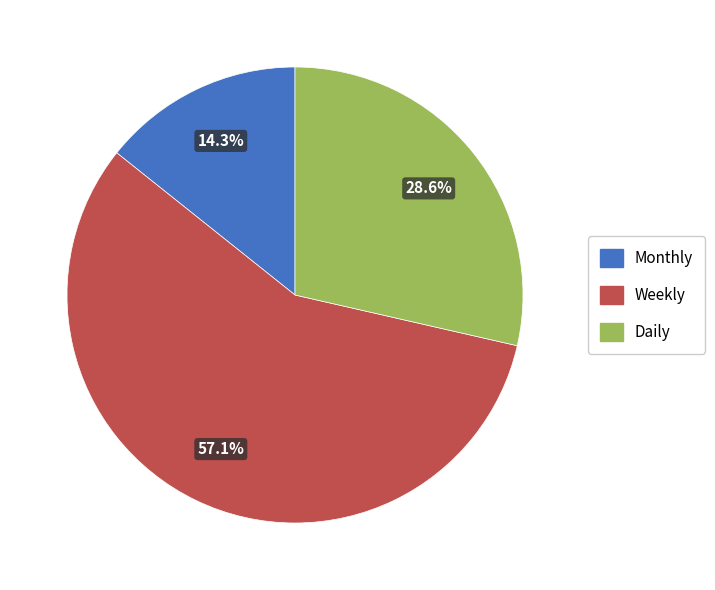

What is the total percentage of Daily and Monthly?

42.9%